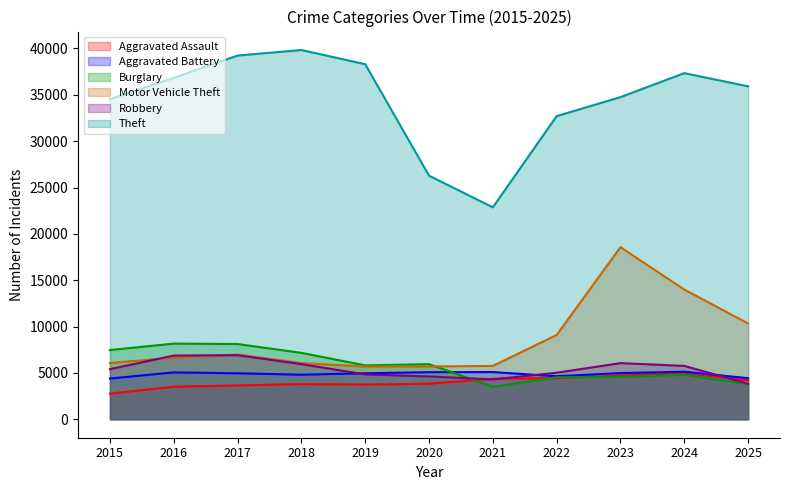

Does the chart have visible grid lines?

No